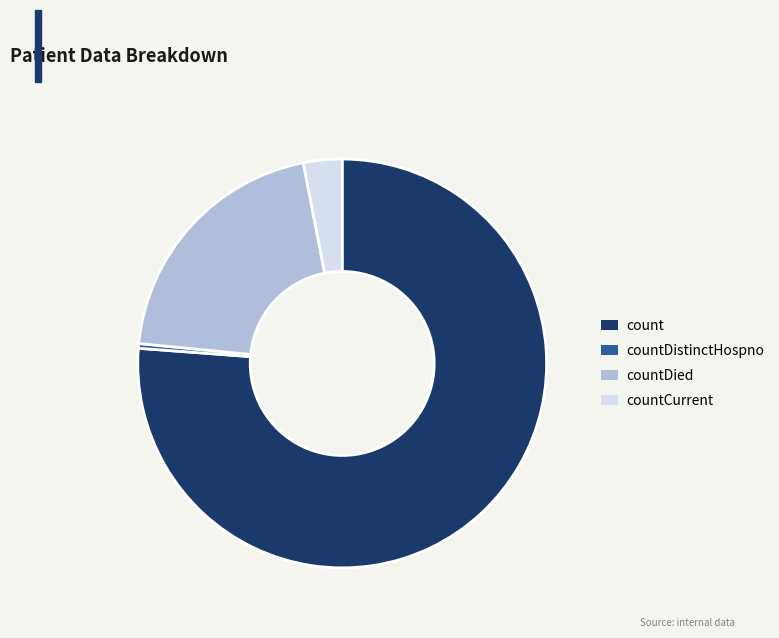

How many slices are in this pie chart?

4